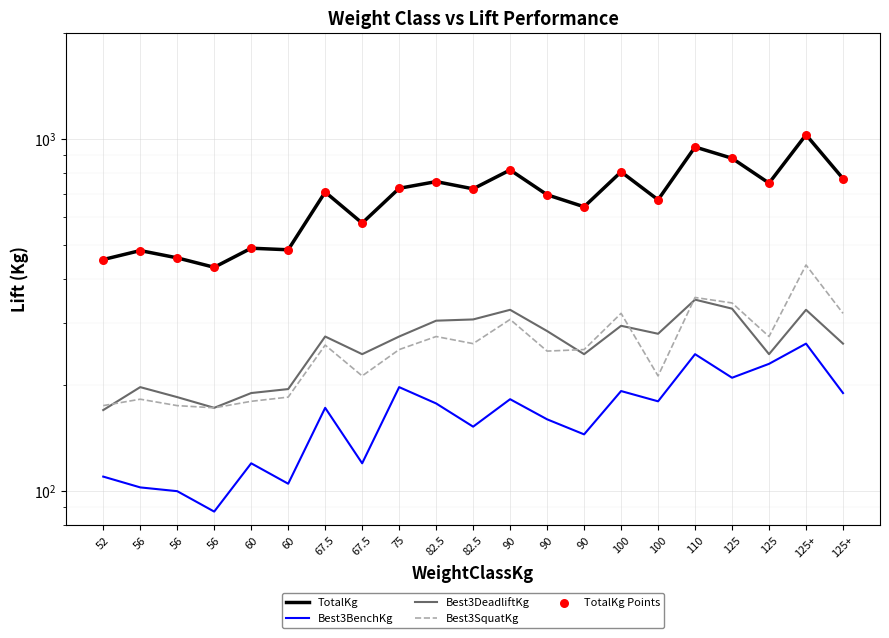

Which series has the largest total across all categories?

TotalKg